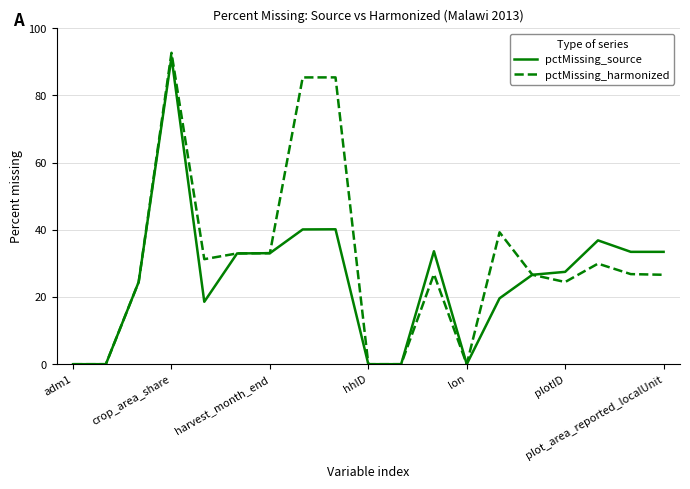

What is the greatest value displayed?

92.7